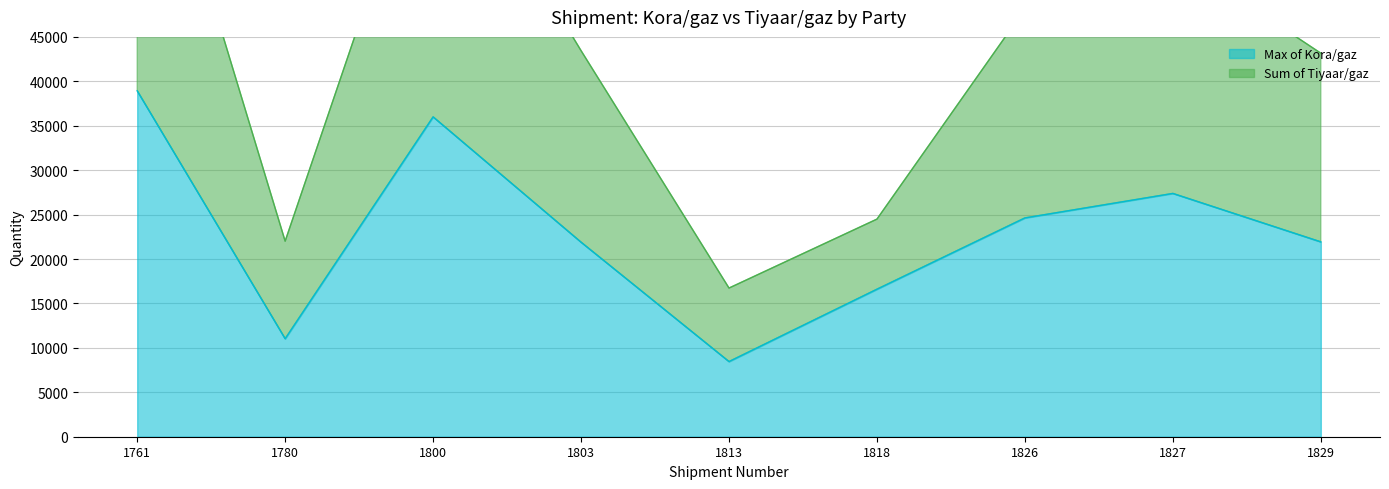

Reading left to right, list all the values displayed in this chart.

Max of Kora/gaz: 1761=38930.0	1780=11030.0	1800=35998.0	1803=21895.0	1813=8457.9	1818=16603.0	1826=24625.7	1827=27382.7	1829=21931.1
Sum of Tiyaar/gaz: 1761=76950.0	1780=22009.0	1800=70958.0	1803=43450.0	1813=16731.9	1818=24491.0	1826=48140.7	1827=54215.7	1829=43161.1